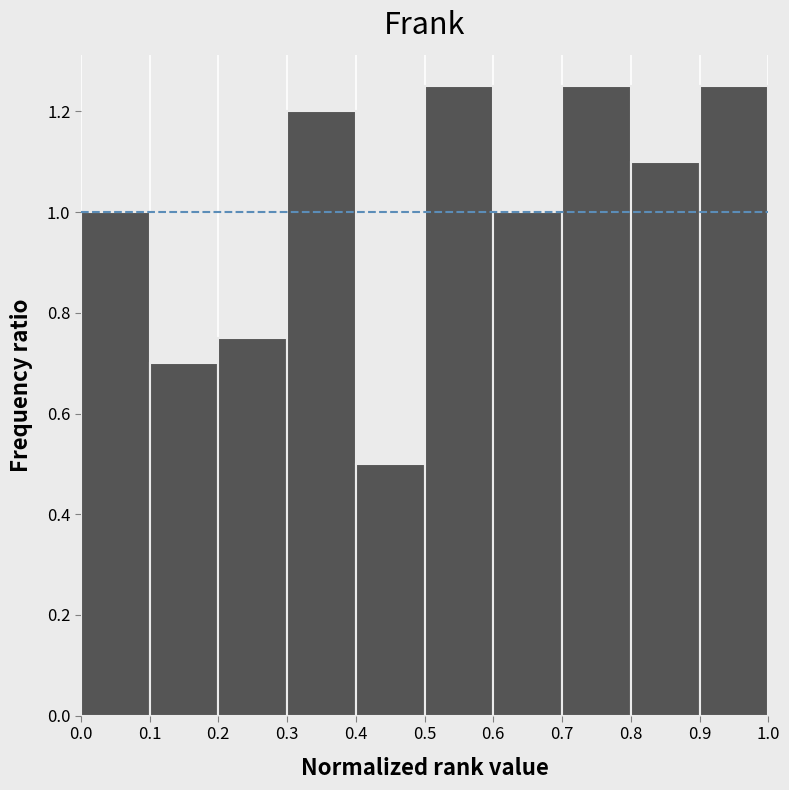

Reading left to right, list every bar in this chart as the range it spans on the x-axis followed by its height. The values are not printed on the chart, so give them approximately, as read against the axis.

0.0 to 0.1: 1.00
0.1 to 0.2: 0.70
0.2 to 0.3: 0.76
0.3 to 0.4: 1.20
0.4 to 0.5: 0.50
0.5 to 0.6: 1.26
0.6 to 0.7: 1.00
0.7 to 0.8: 1.26
0.8 to 0.9: 1.10
0.9 to 1.0: 1.26